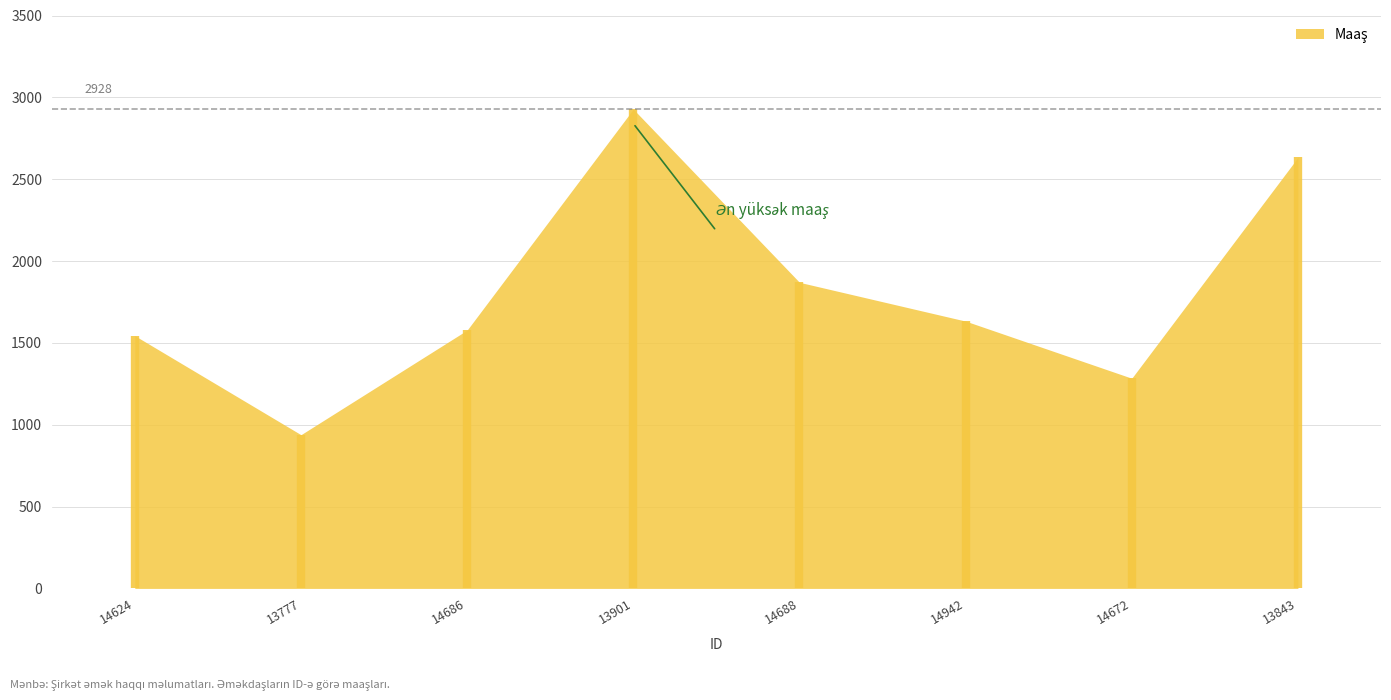

Rank the categories by value from highest to lowest.

13901, 13843, 14688, 14942, 14686, 14624, 14672, 13777